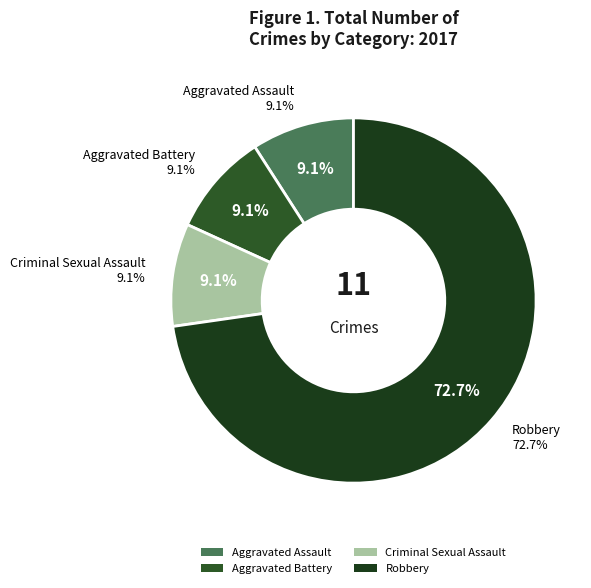

To the nearest percent, what is the average slice percentage?

25%